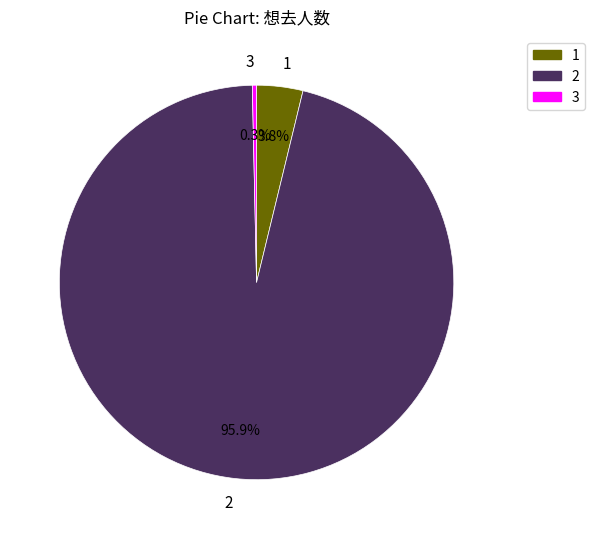

Does 3 represent more than half of the total?

No